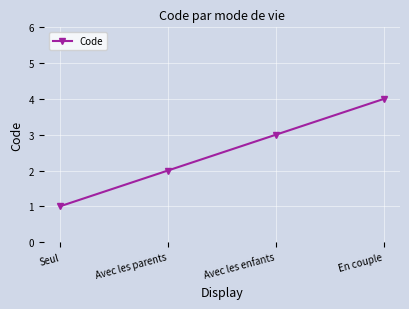

Rank the categories by value from highest to lowest.

En couple, Avec les enfants, Avec les parents, Seul